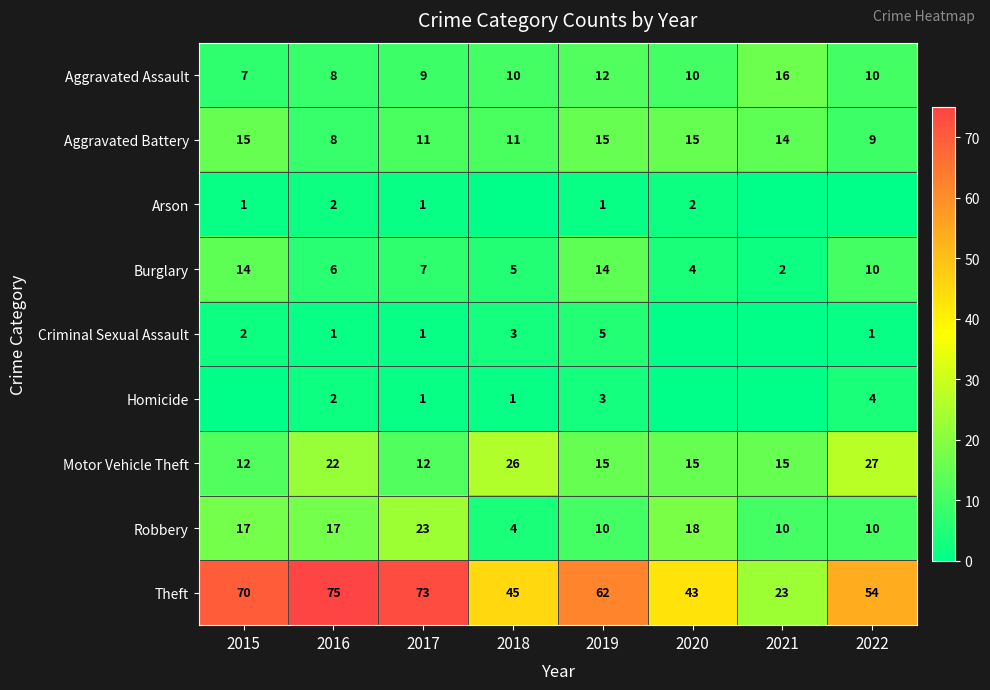

At which label does Burglary first exceed 7?

2015